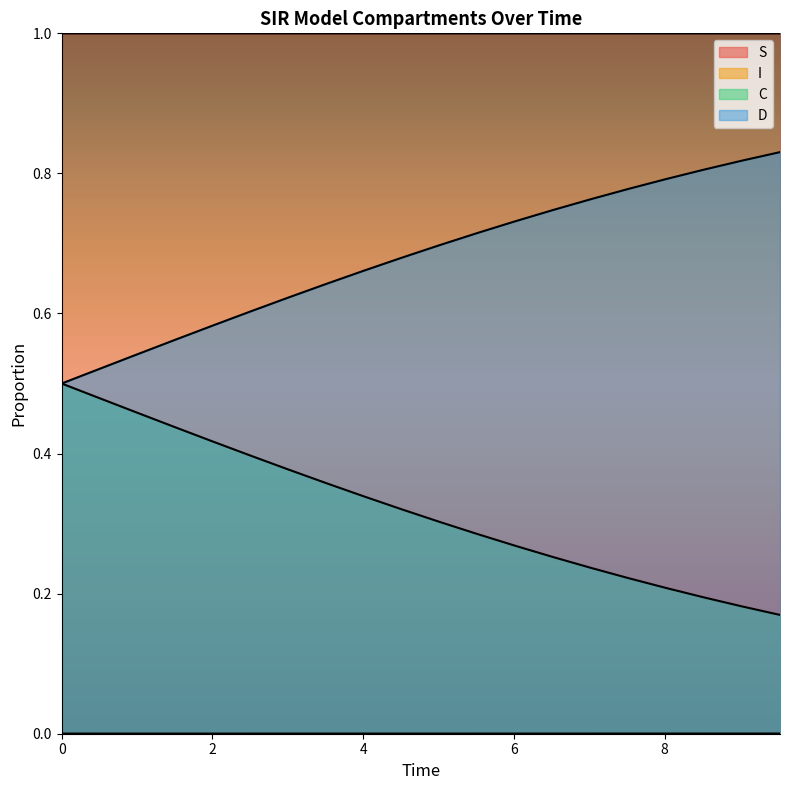

Is the value of I at 8 greater than the value of C at 6?

No